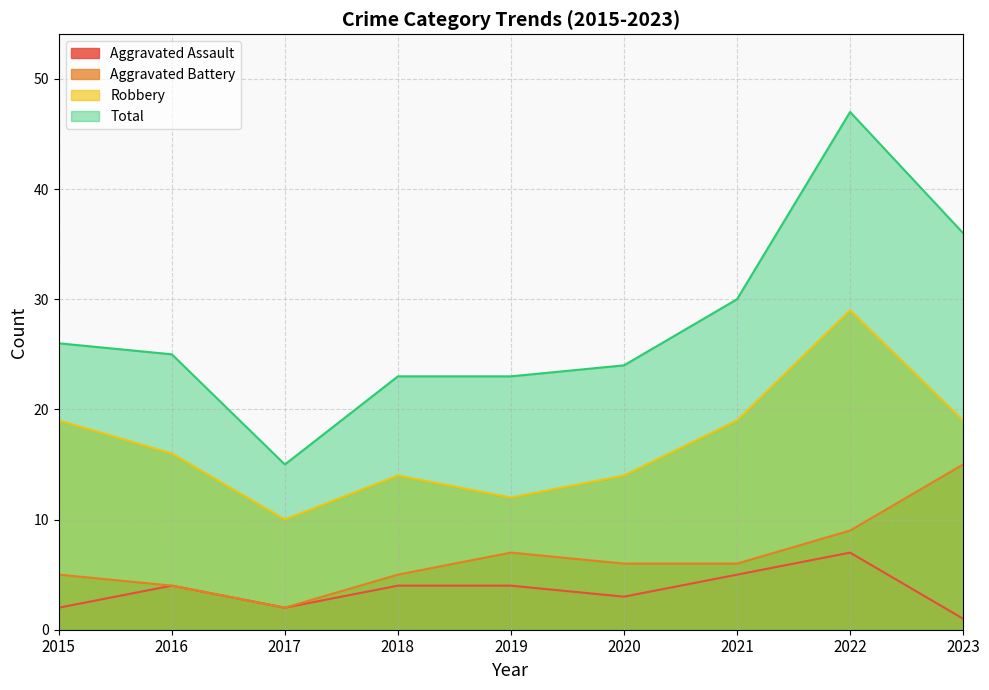

The value of Robbery at 2016 is 16. True or false?

True